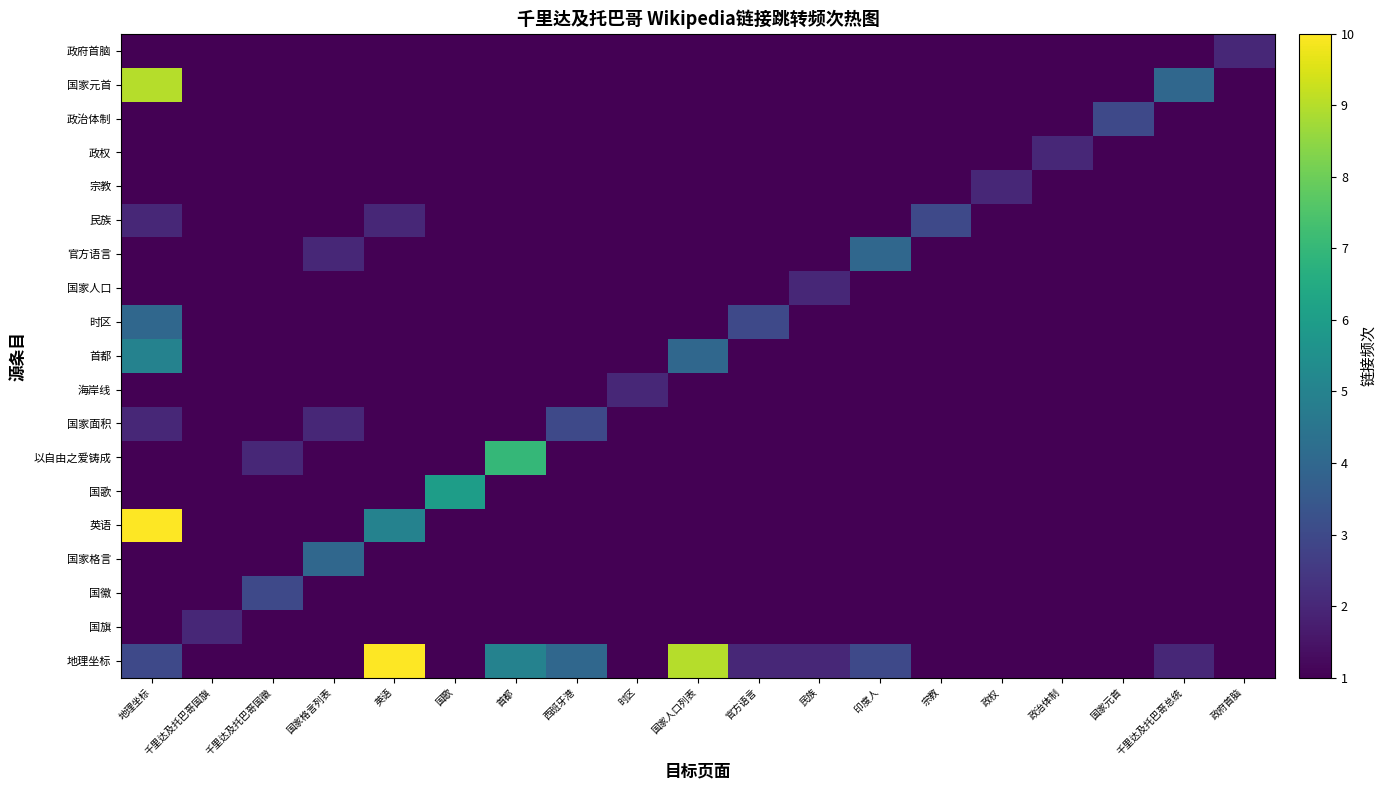

Rank the series by their maximum value, from lowest to highest.

国旗, 海岸线, 国家人口, 宗教, 政权, 政府首脑, 国徽, 国家面积, 民族, 政治体制, 国家格言, 时区, 官方语言, 首都, 国歌, 以自由之爱铸成, 国家元首, 地理坐标, 英语